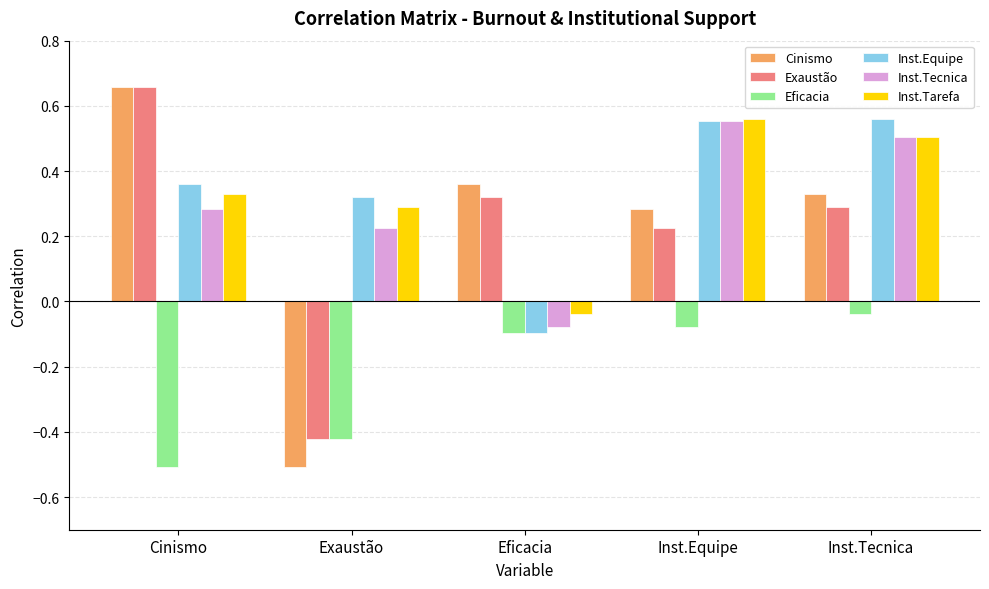

How many bars are there in each group?

6